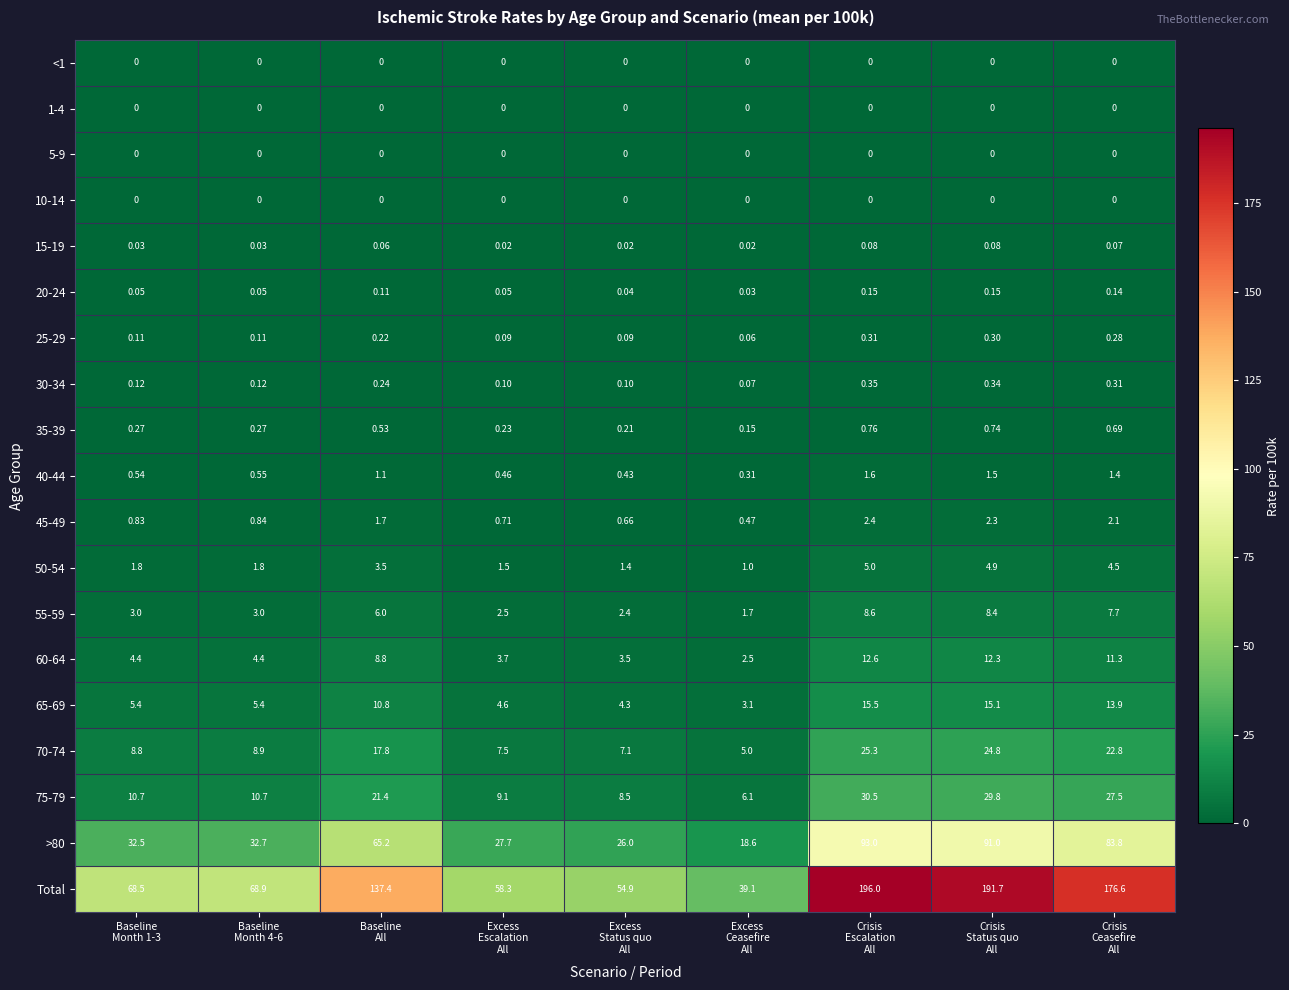

Which series has the widest spread of values?

Total